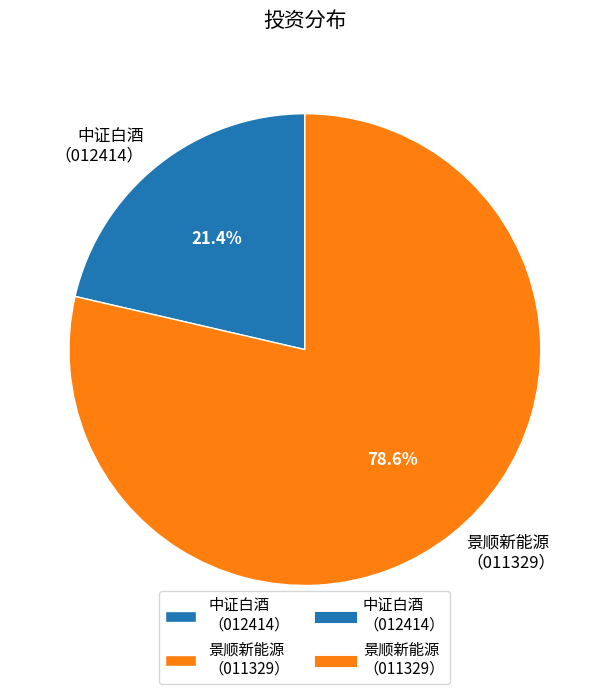

To the nearest percent, what is the average slice percentage?

50%